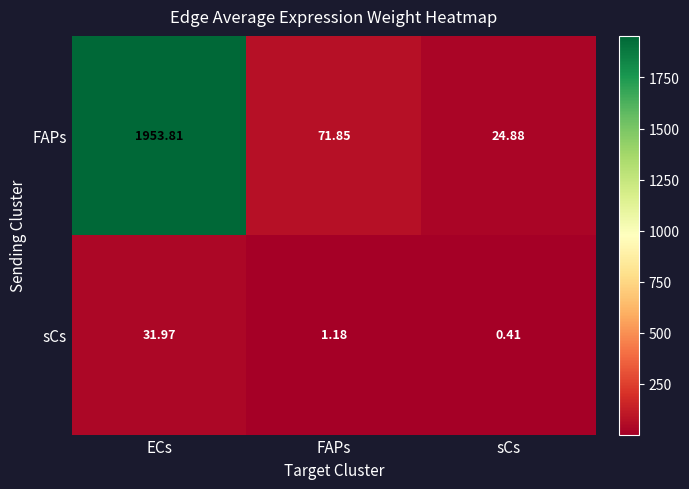

Which series has the largest range (max minus min)?

FAPs